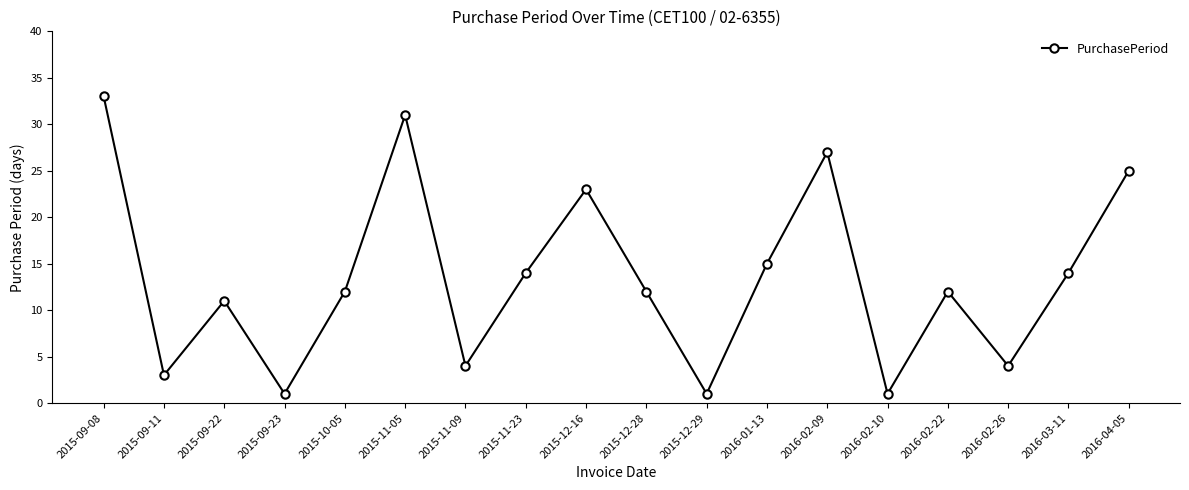

How many interior local valleys (lower than both neighbors) does the data have?

6